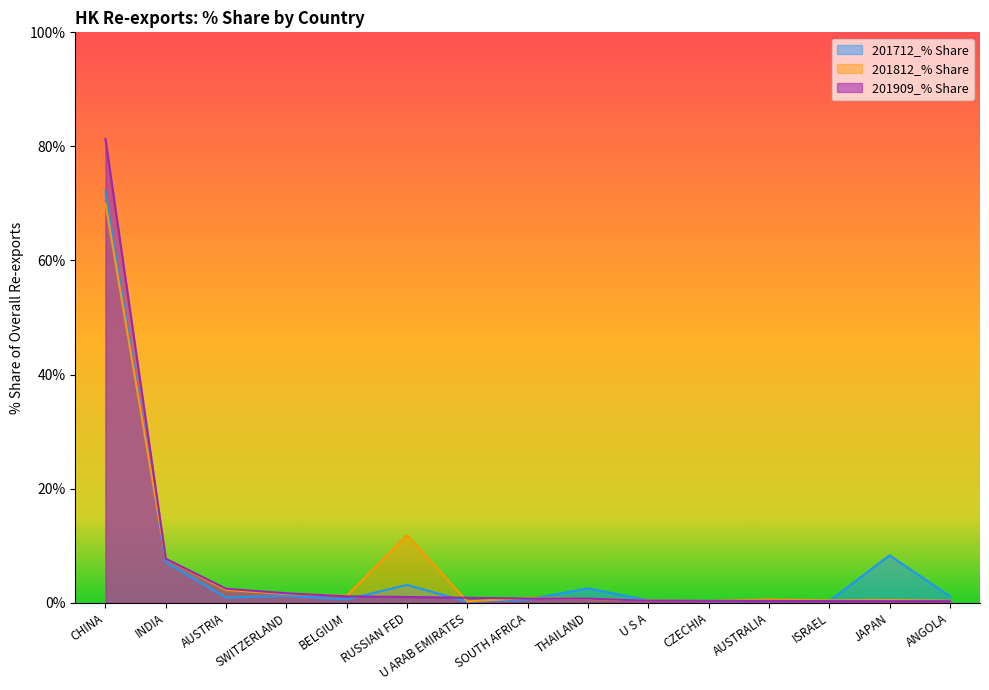

Does the chart display data point markers on the line(s)?

No